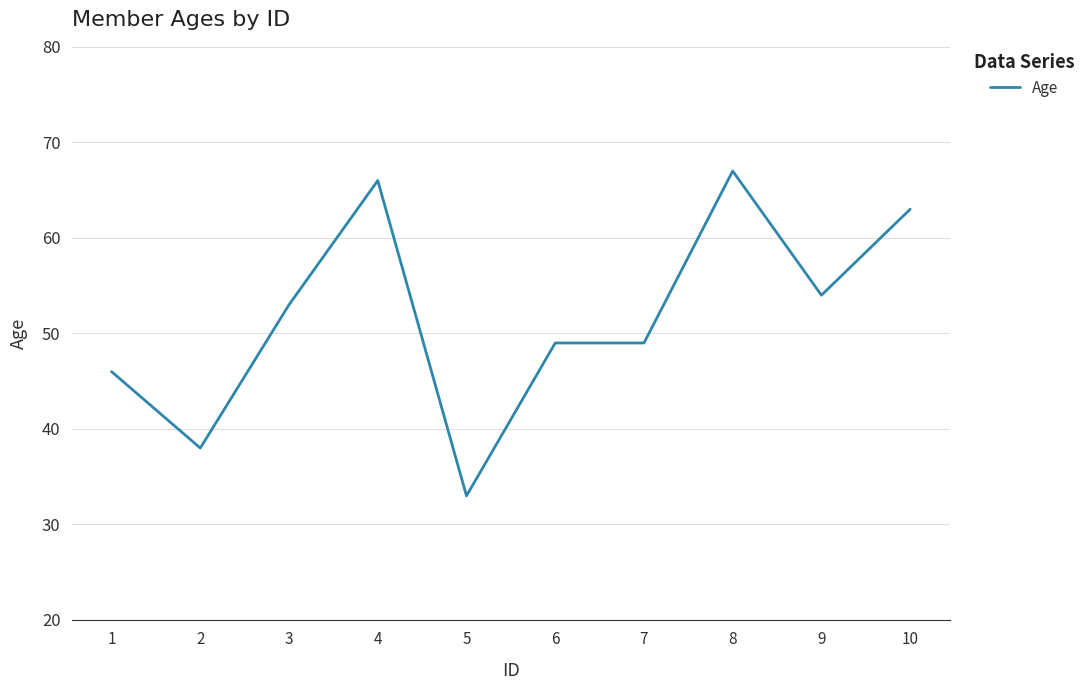

Which has a higher value, 6 or 9?

9